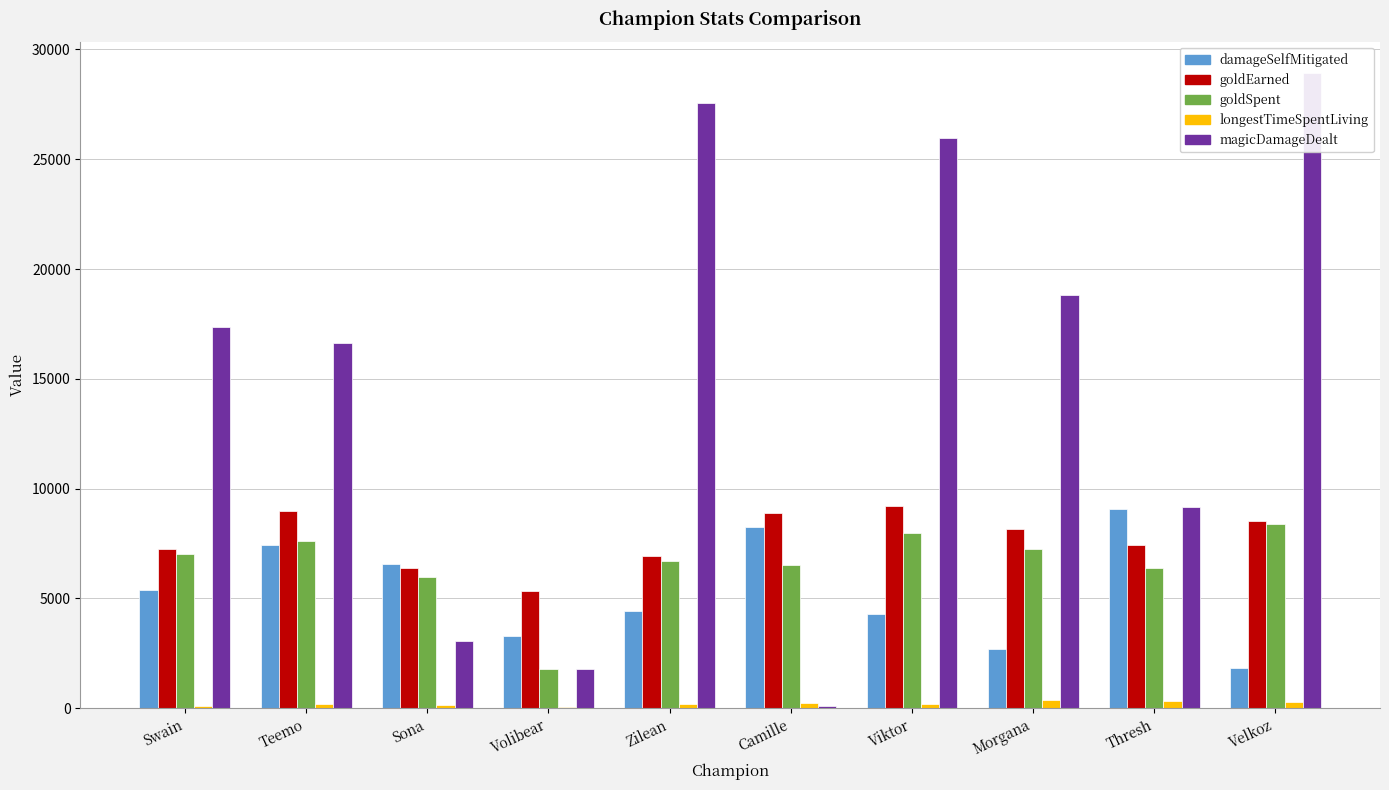

Which series has the largest total across all categories?

magicDamageDealt